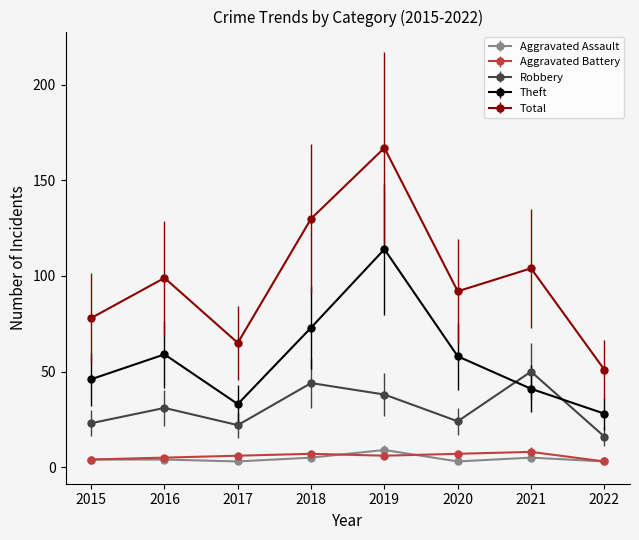

Is the value of Aggravated Assault at 2021 greater than the value of Aggravated Battery at 2022?

Yes